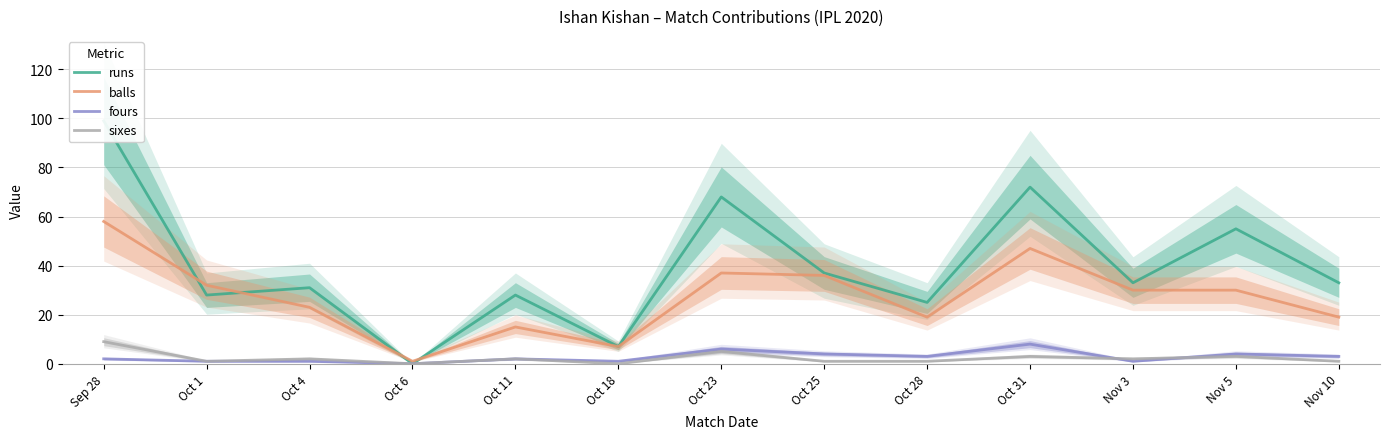

True or false: sixes and runs intersect in this chart.

False